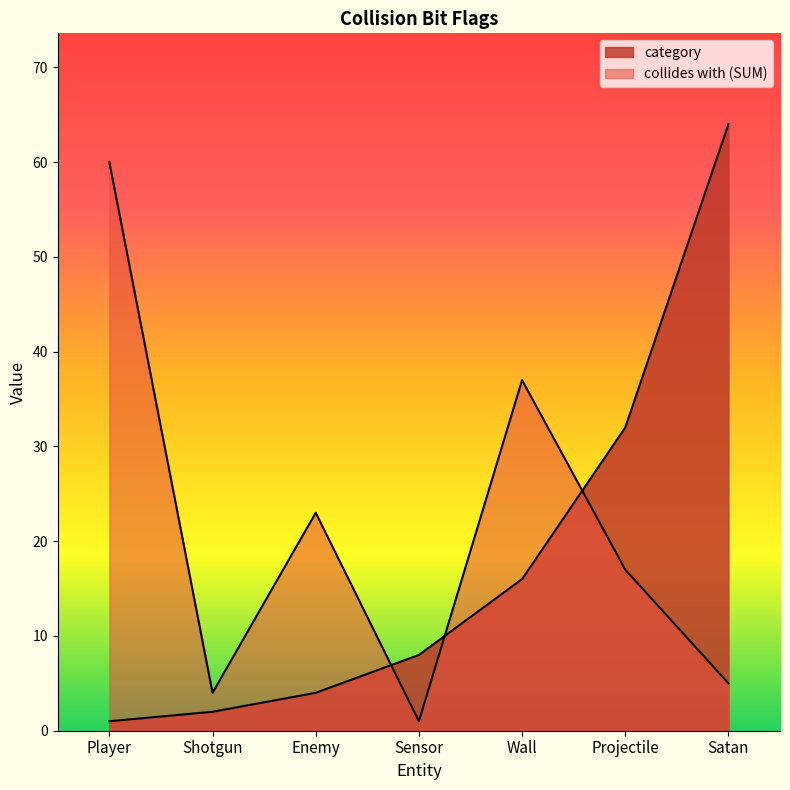

True or false: collides_with_SUM and category cross at least once.

True